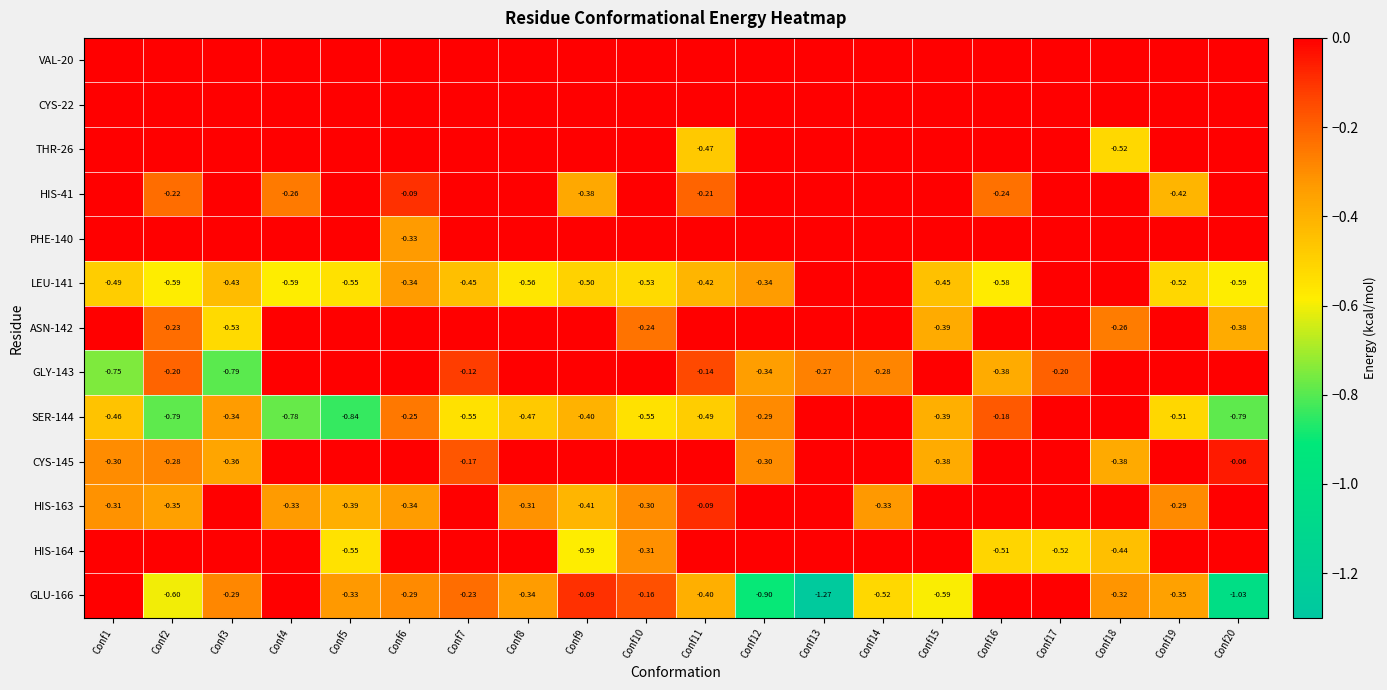

At Conf15, list the series in order from largest to smallest.

VAL-20, CYS-22, THR-26, HIS-41, PHE-140, GLY-143, HIS-163, HIS-164, CYS-145, ASN-142, SER-144, LEU-141, GLU-166